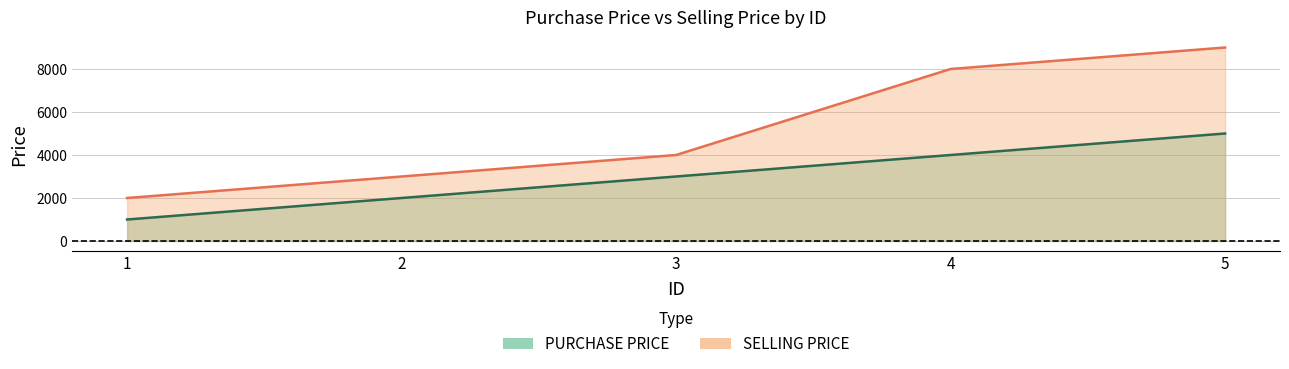

True or false: PURCHASE PRICE and SELLING PRICE cross at least once.

False